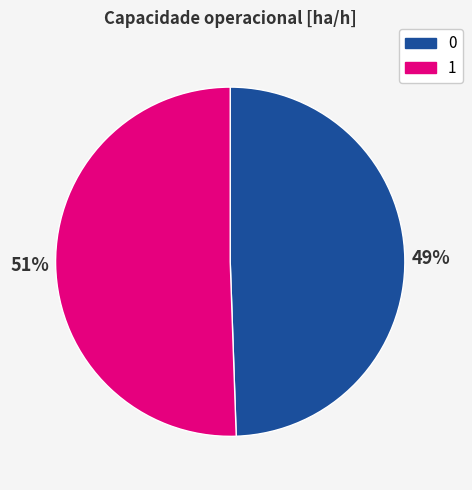

Is 1 the majority of the pie?

Yes